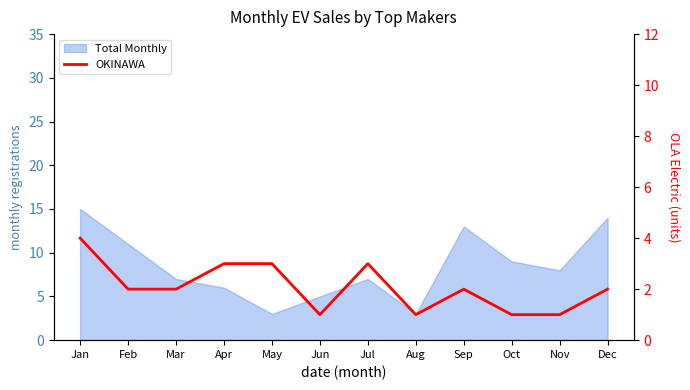

Reading left to right, what are all the values shown in this chart?

4	2	2	3	3	1	3	1	2	1	1	2